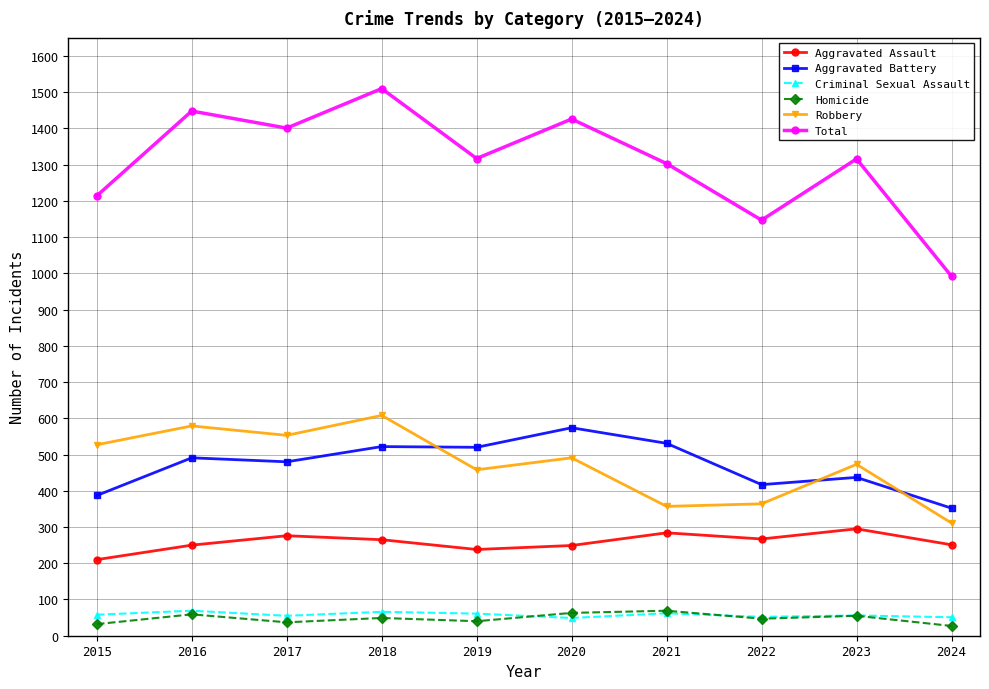

What is the spread (max minus min) of values at 2019?

1277